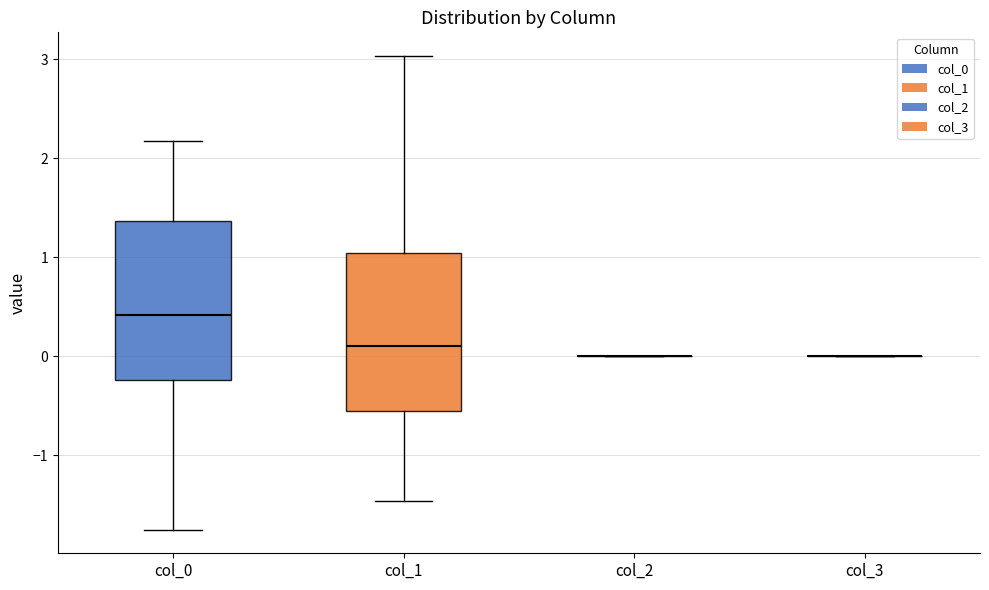

Reading left to right, transcribe this box plot: for each box, give where its median line is, the range the box spans, and where its two whiskers end, as read against the y-axis. The values are not printed on the chart, so give them approximately, as read against the axis.

col_0: median 0.4, box -0.2 to 1.4, whiskers -1.8 to 2.2
col_1: median 0.1, box -0.6 to 1.0, whiskers -1.5 to 3.0
col_2: box collapsed to a line at 0.0, whiskers 0.0 to 0.0
col_3: box collapsed to a line at 0.0, whiskers 0.0 to 0.0